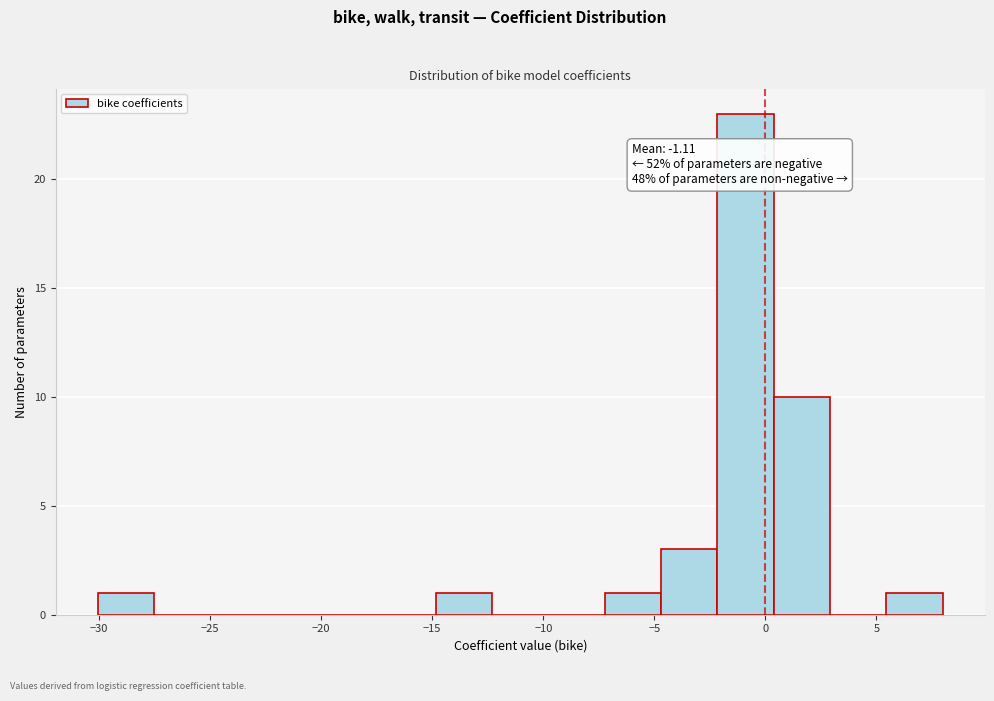

Over which range of the x-axis is the bar tallest?

-2.0 to 0.5